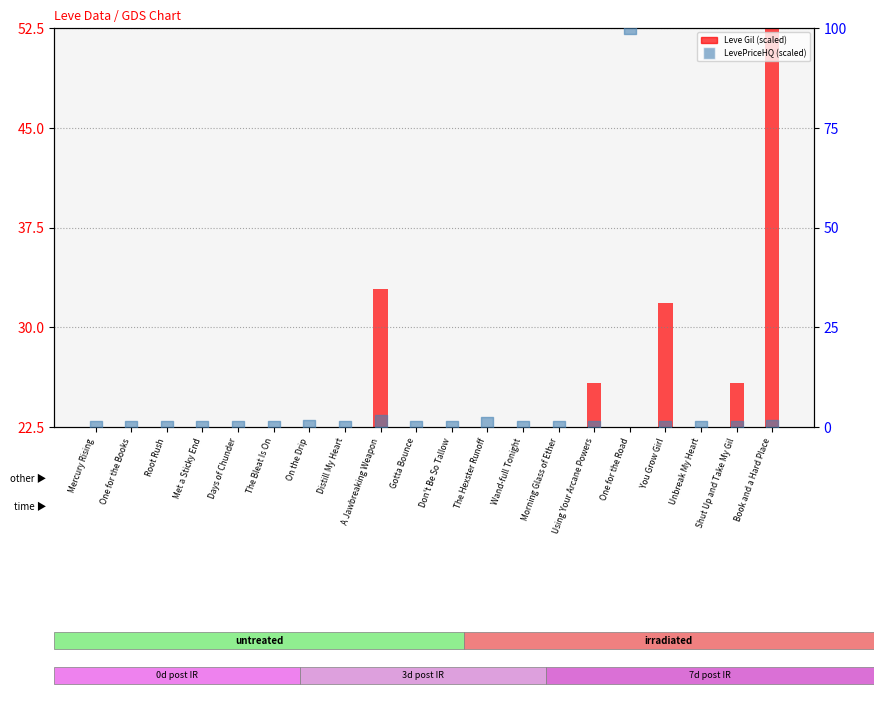

Which series contains the highest Y value?

LevePriceHQ (scaled)